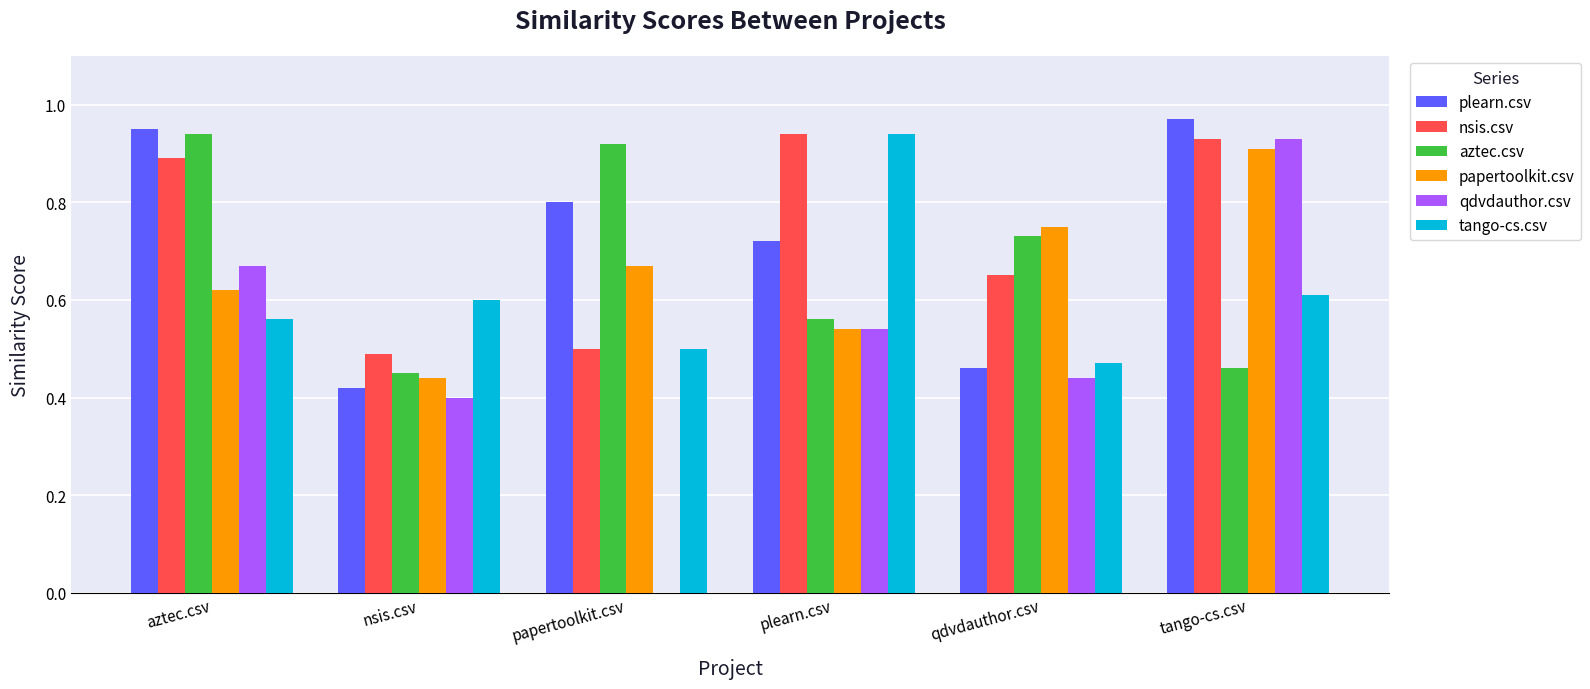

The value of aztec.csv at tango-cs.csv is 0.1. True or false?

False